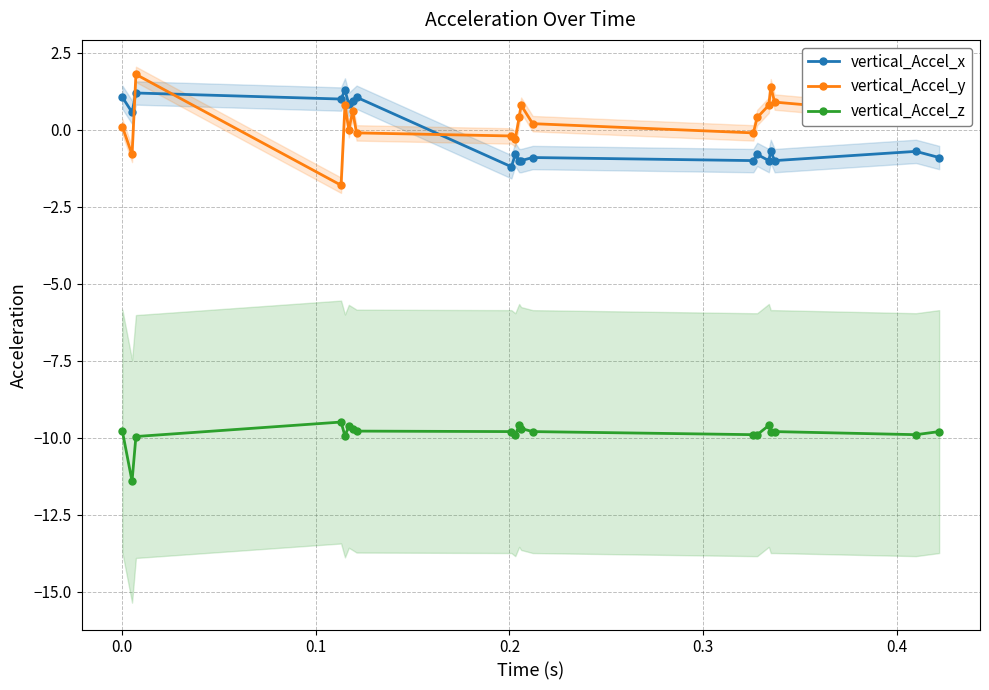

True or false: vertical_Accel_x and vertical_Accel_z cross at least once.

False